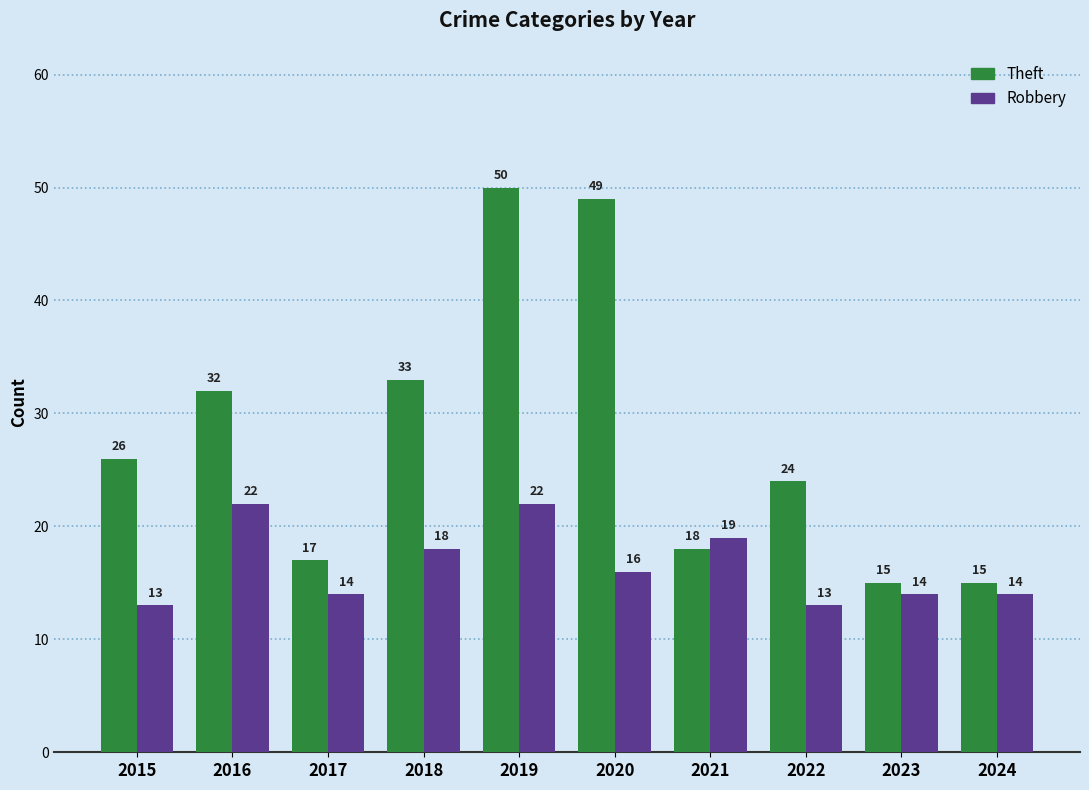

Which series has the largest total across all categories?

Theft